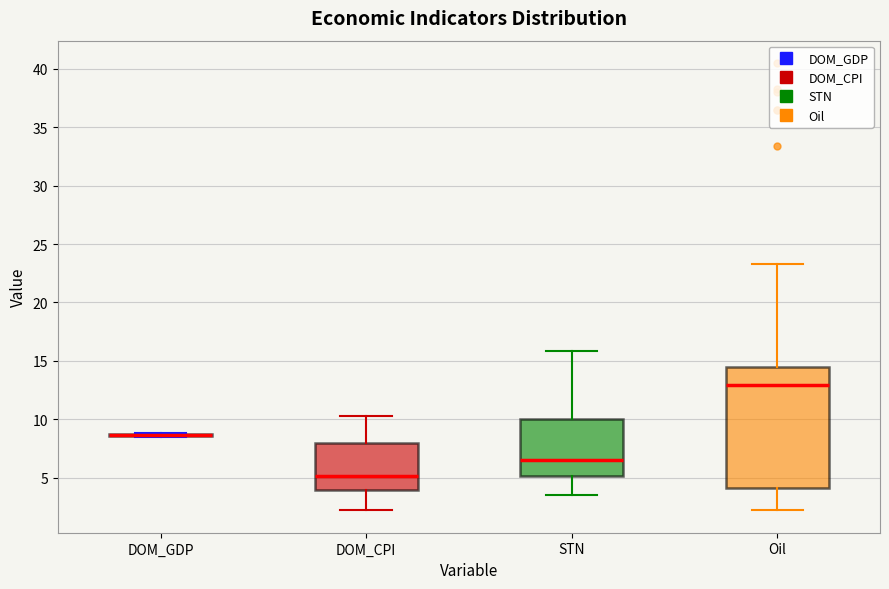

Comparing the boxes themselves (not the whiskers), which one is the tallest?

Oil